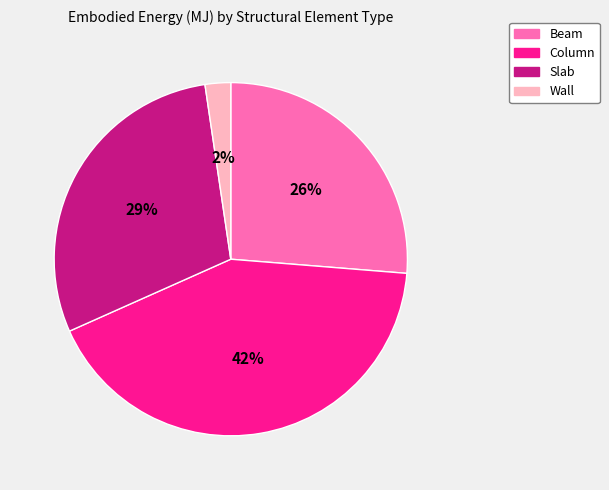

To the nearest percent, what portion does Beam represent?

26%